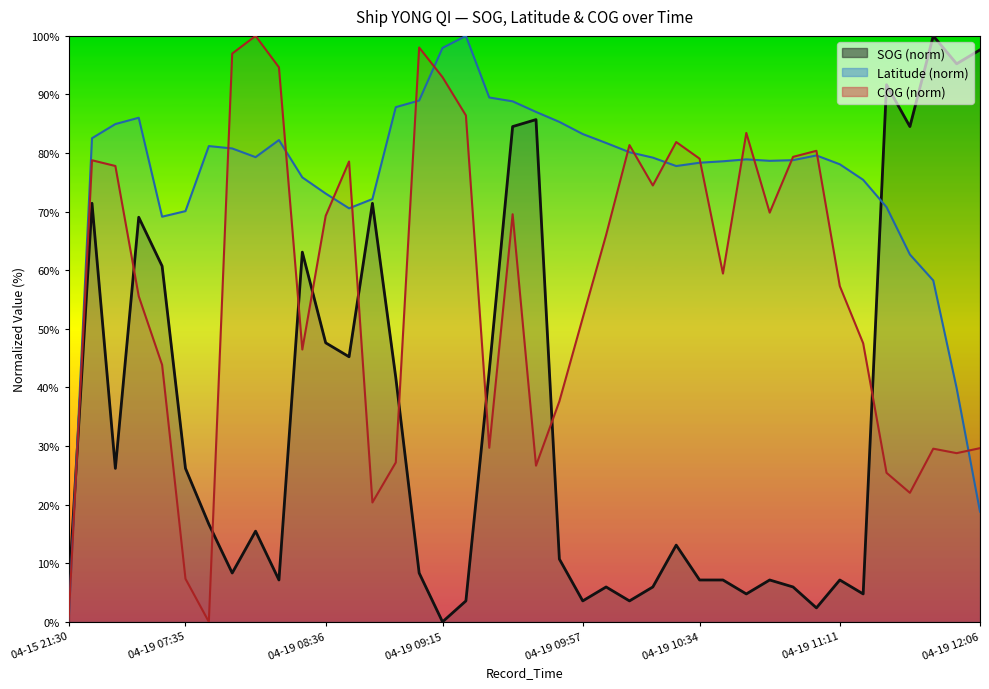

Does the chart have visible grid lines?

No